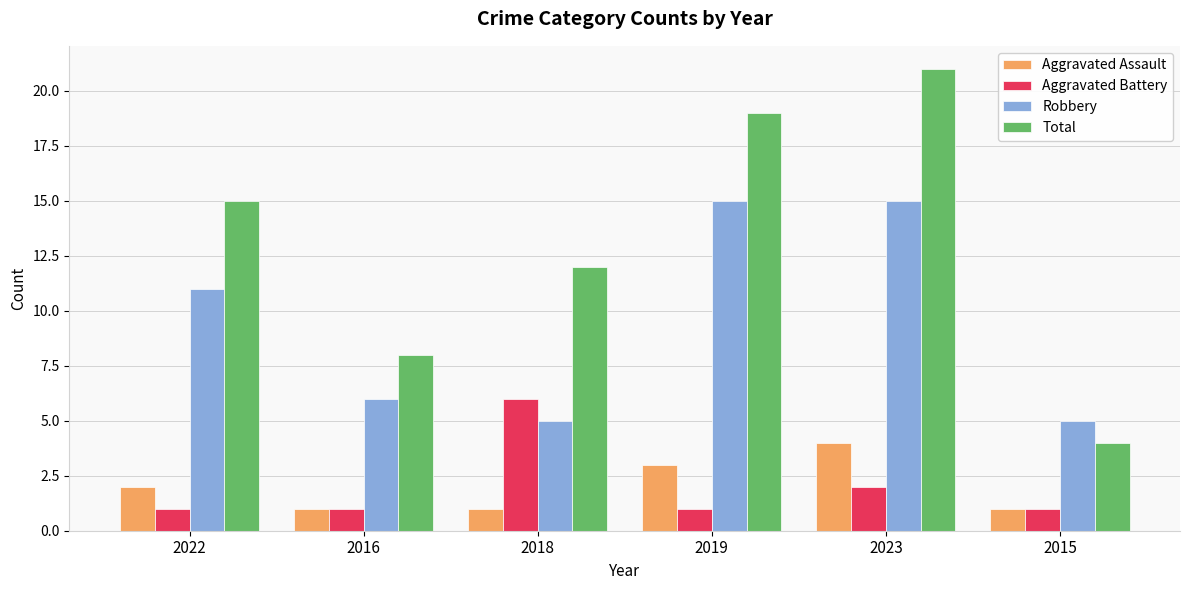

At which label is Aggravated Battery closest to 3?

2023